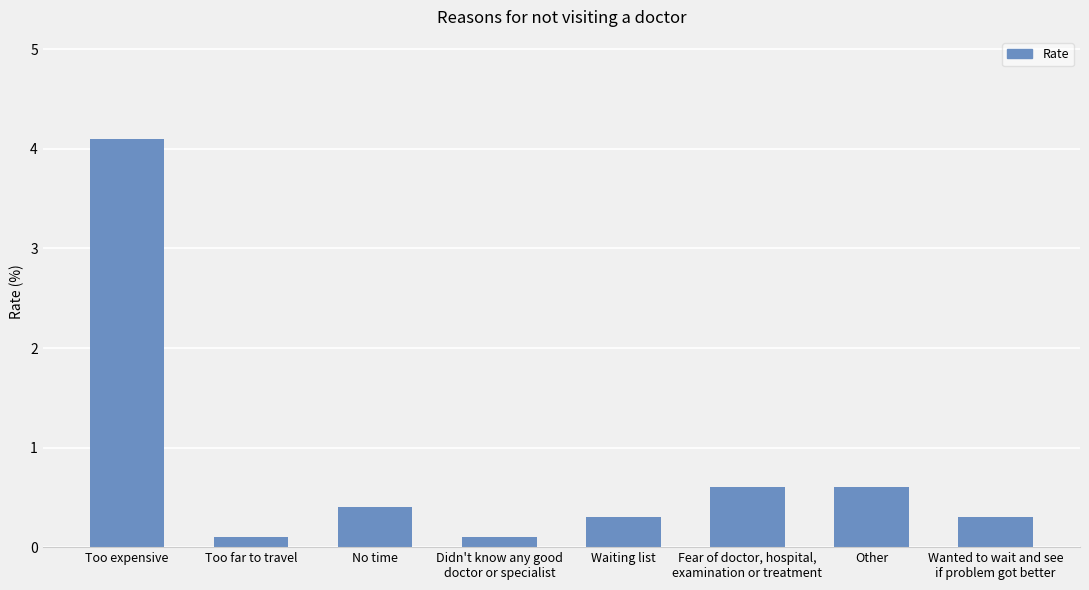

What is the value of the 1st bar from the left?

4.1